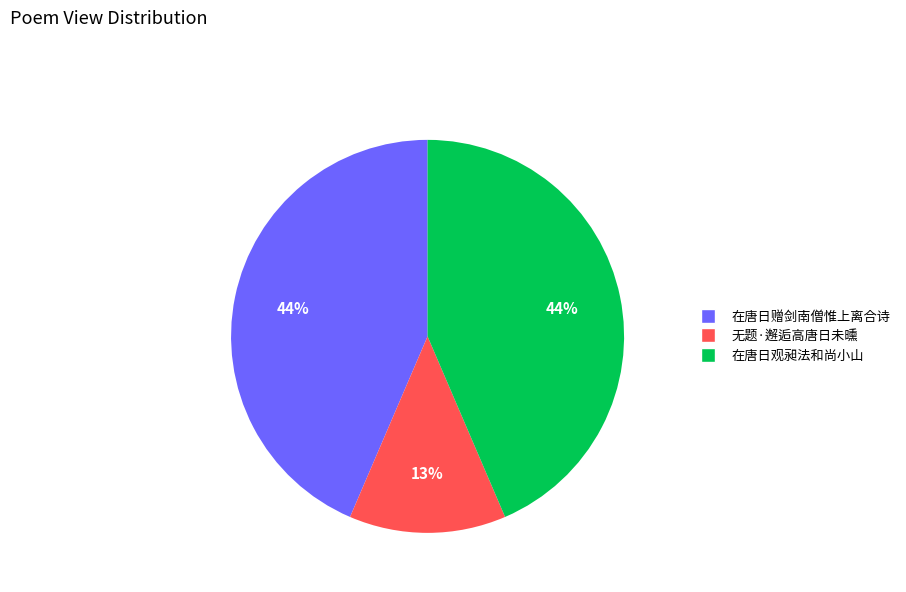

Which category has the smallest portion of the pie?

无题·邂逅高唐日未曛